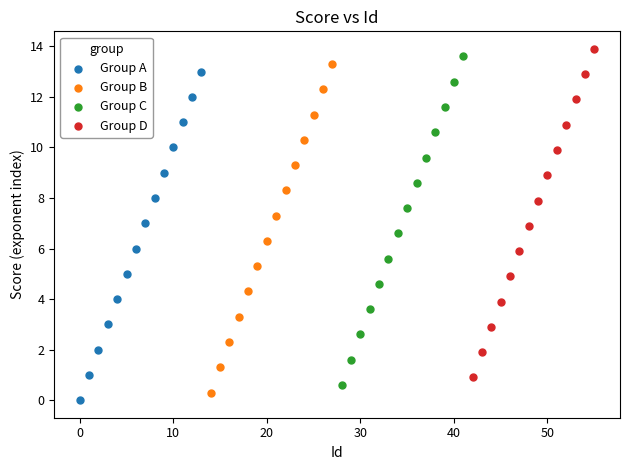

What are all the series names shown in the legend?

Group A, Group B, Group C, Group D